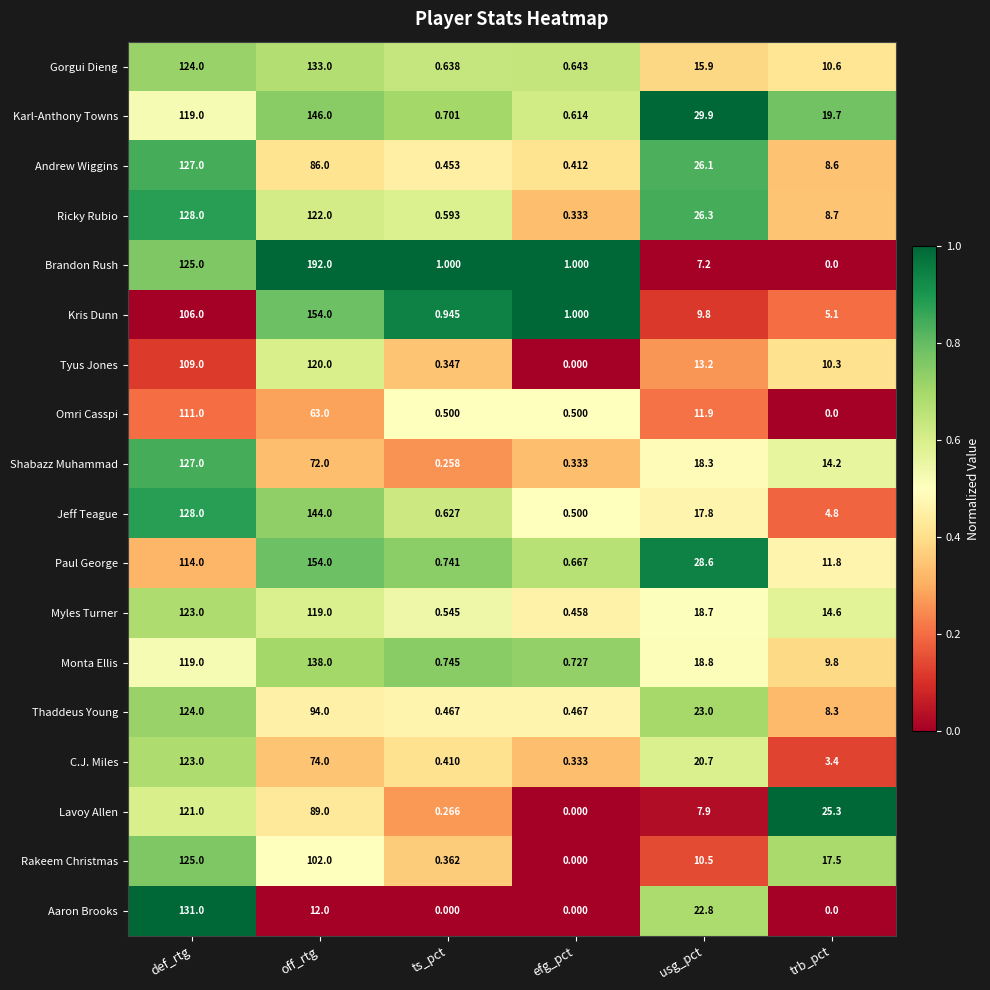

Which series has the largest range (max minus min)?

Brandon Rush